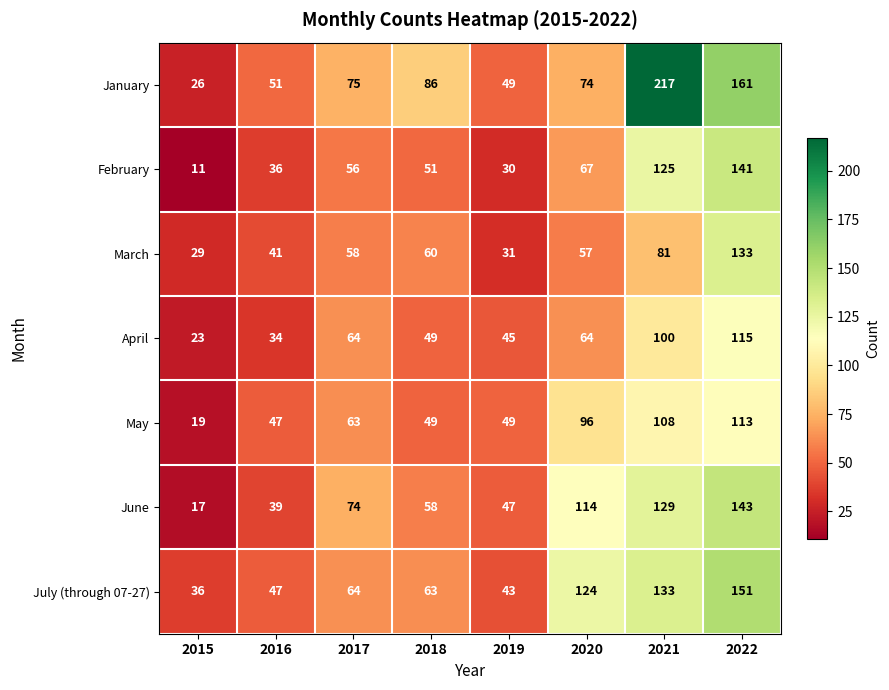

At which label is February closest to 76?

2020